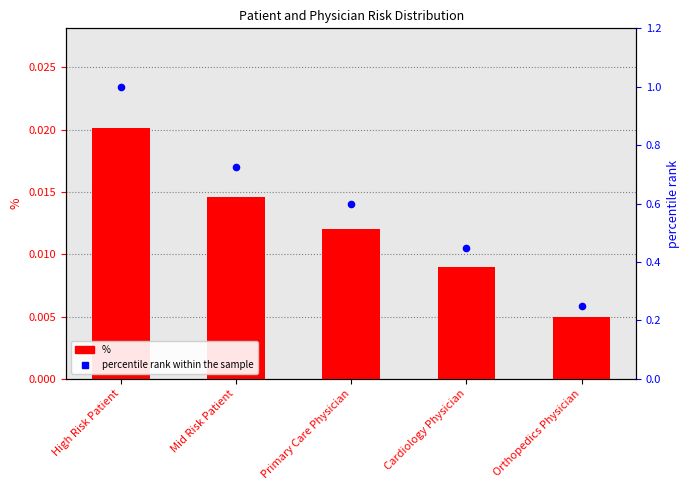

Which series reaches the minimum Y coordinate?

%